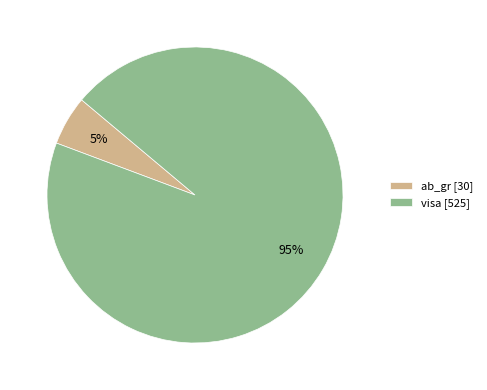

Rank the categories by value from lowest to highest.

ab_gr, visa